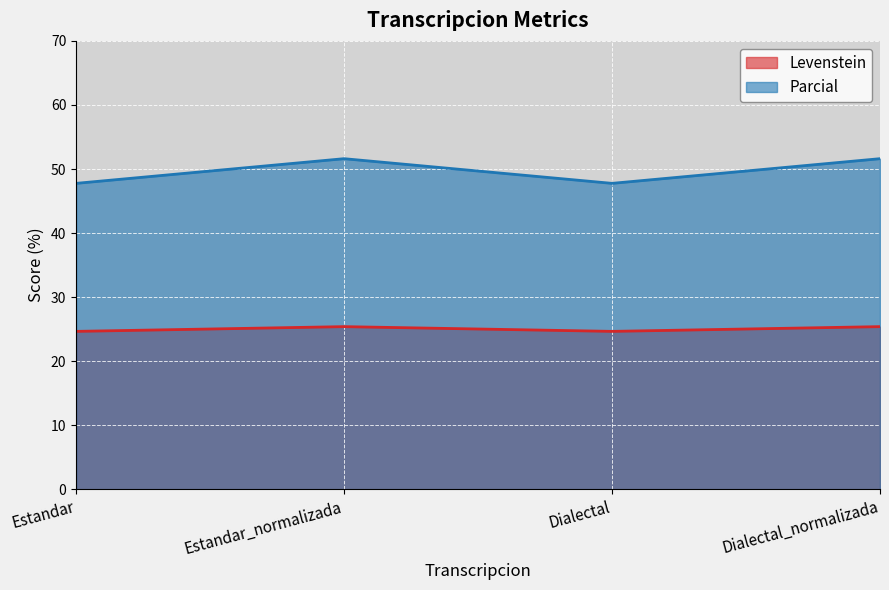

How many series are shown in this chart?

2